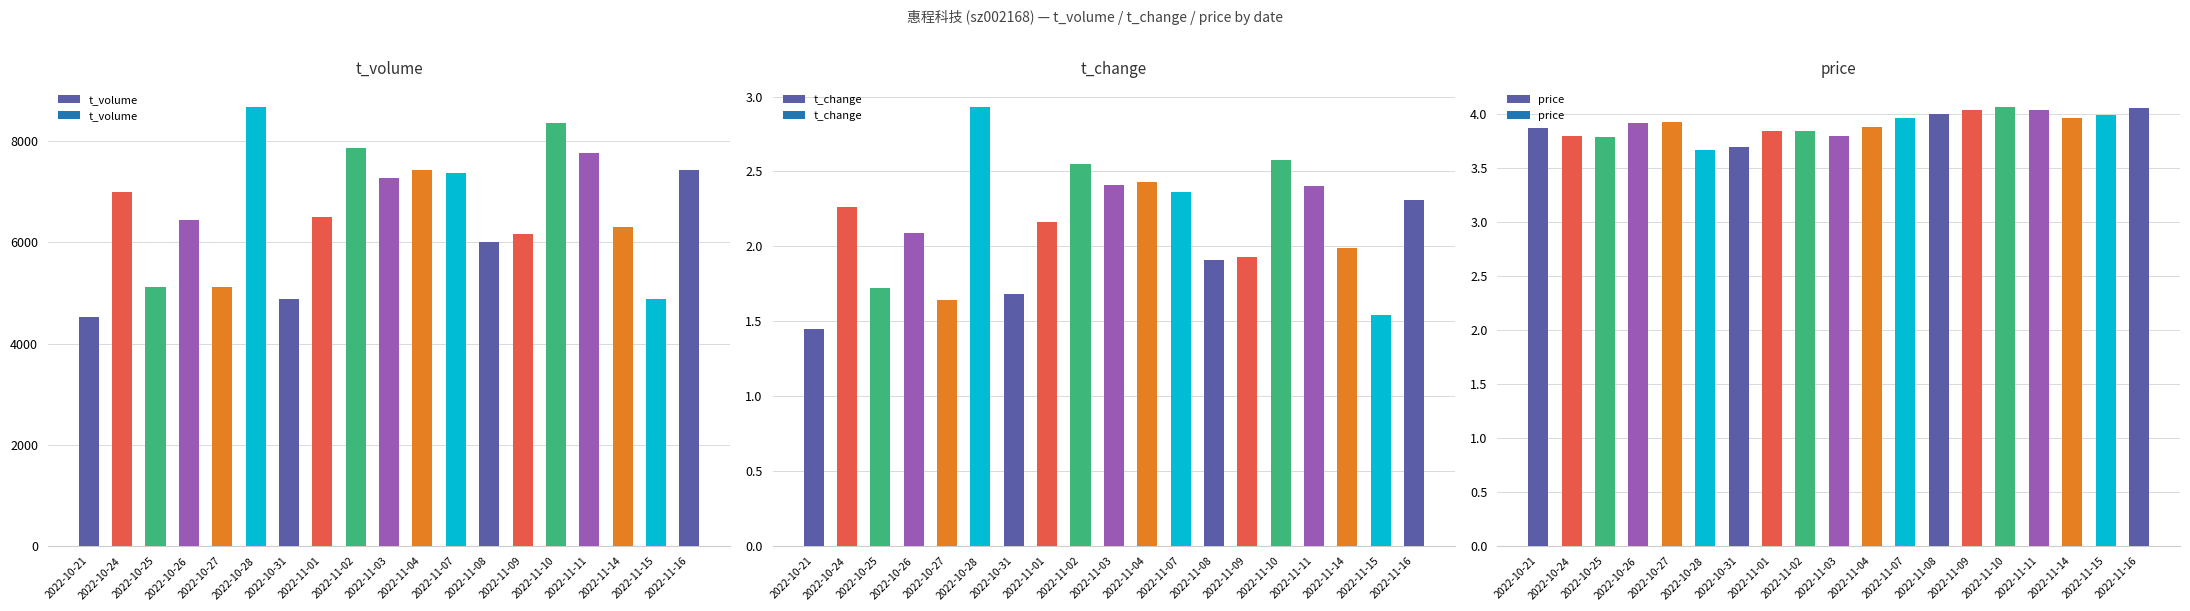

Which label corresponds to the largest value in the chart?

2022-10-28